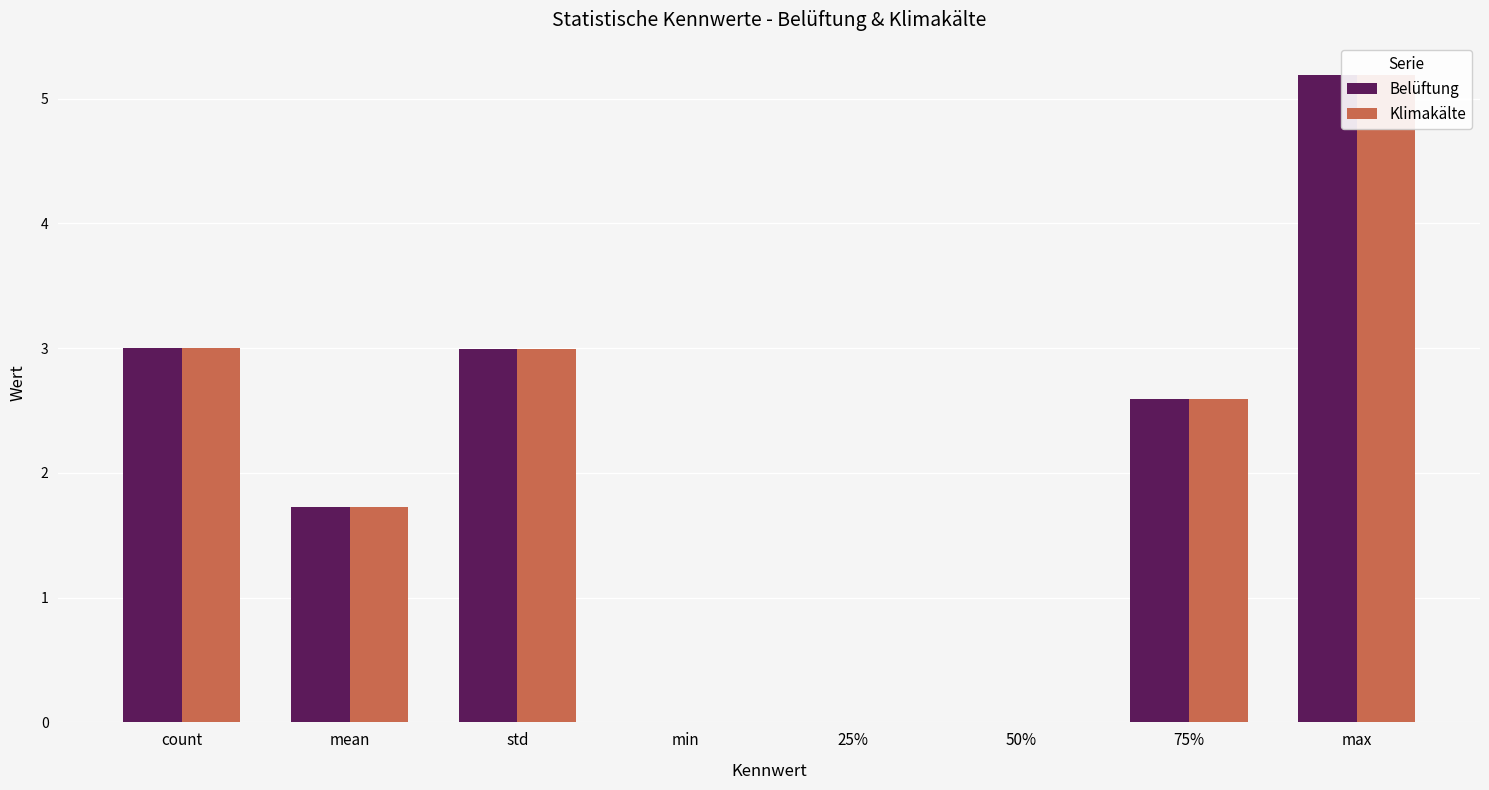

Which series changed the most between std and 75%?

Belüftung